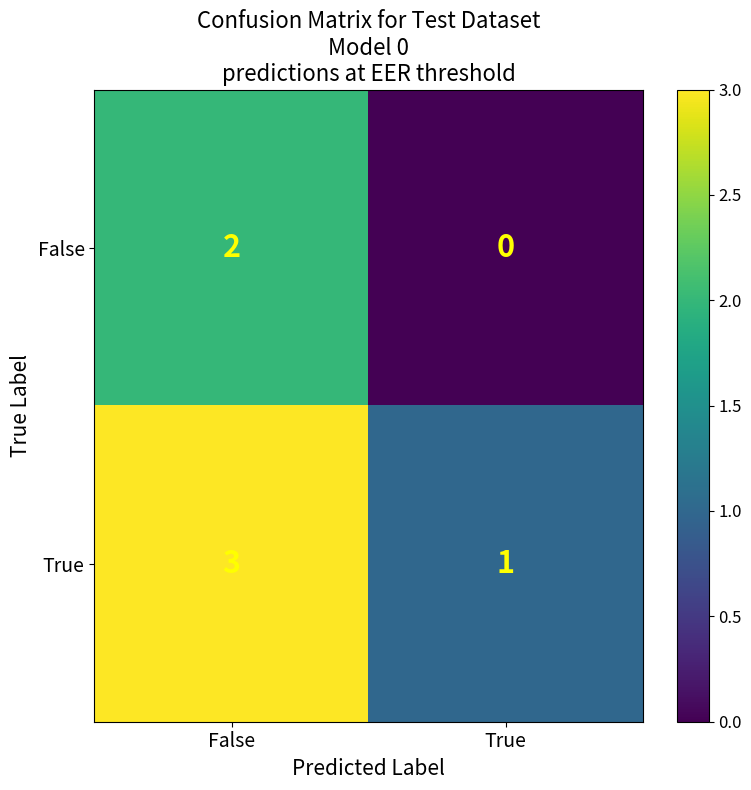

What is the sum of the True values at False and True?

4